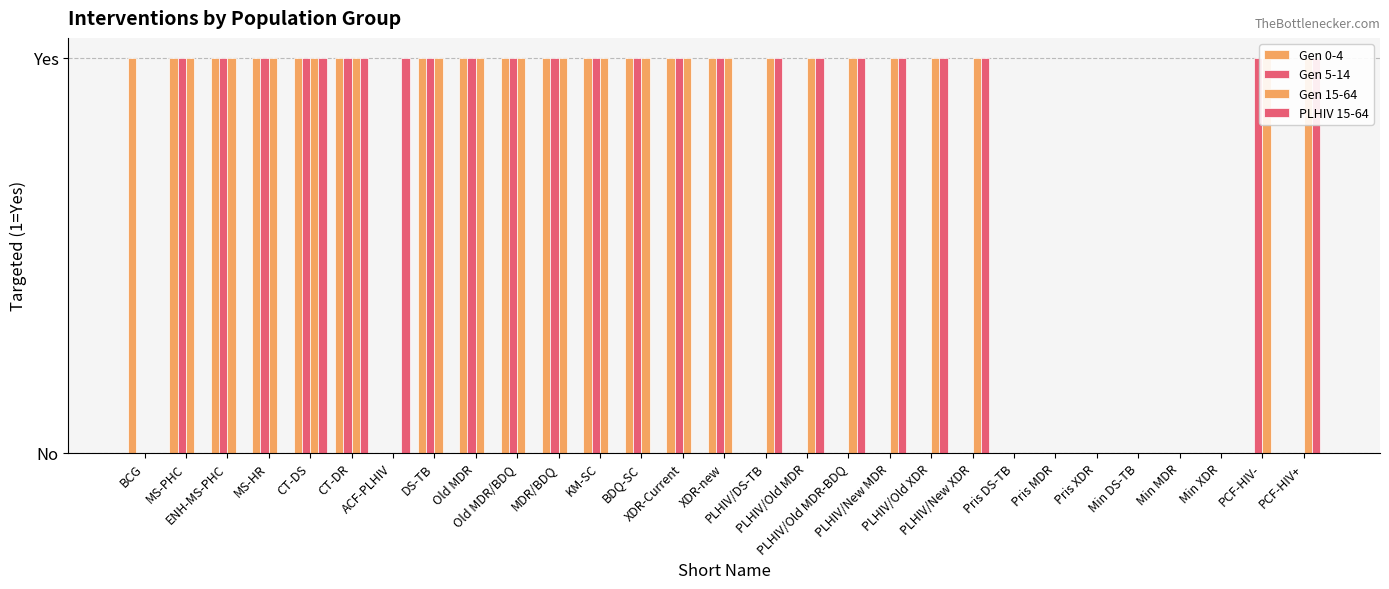

Reading left to right, list all the values displayed in this chart.

Gen 0-4: 1	1	1	1	1	1	0	1	1	1	1	1	1	1	1	0	0	0	0	0	0	0	0	0	0	0	0	0	0
Gen 5-14: 0	1	1	1	1	1	0	1	1	1	1	1	1	1	1	0	0	0	0	0	0	0	0	0	0	0	0	1	0
Gen 15-64: 0	1	1	1	1	1	0	1	1	1	1	1	1	1	1	1	1	1	1	1	1	0	0	0	0	0	0	1	1
PLHIV 15-64: 0	0	0	0	1	1	1	0	0	0	0	0	0	0	0	1	1	1	1	1	1	0	0	0	0	0	0	0	1